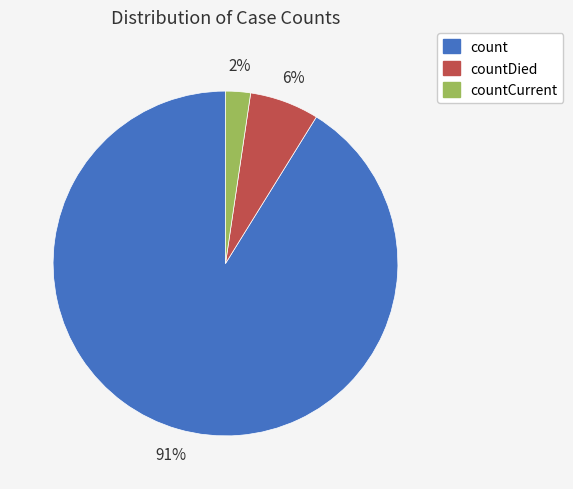

Does any single category account for the majority?

Yes